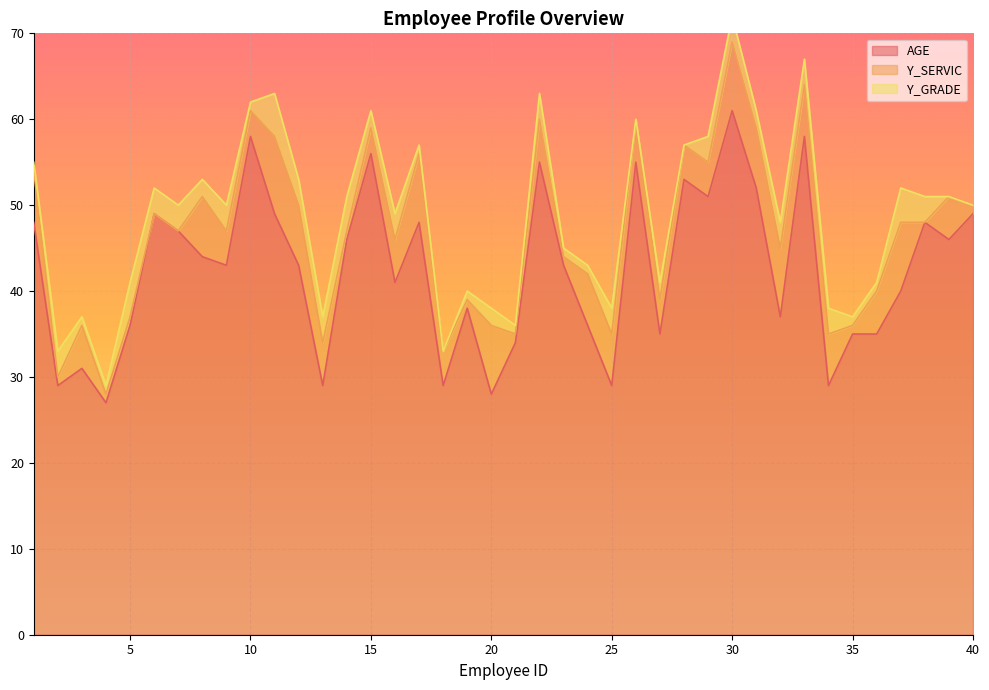

At which category is the sum across all series the highest?

30